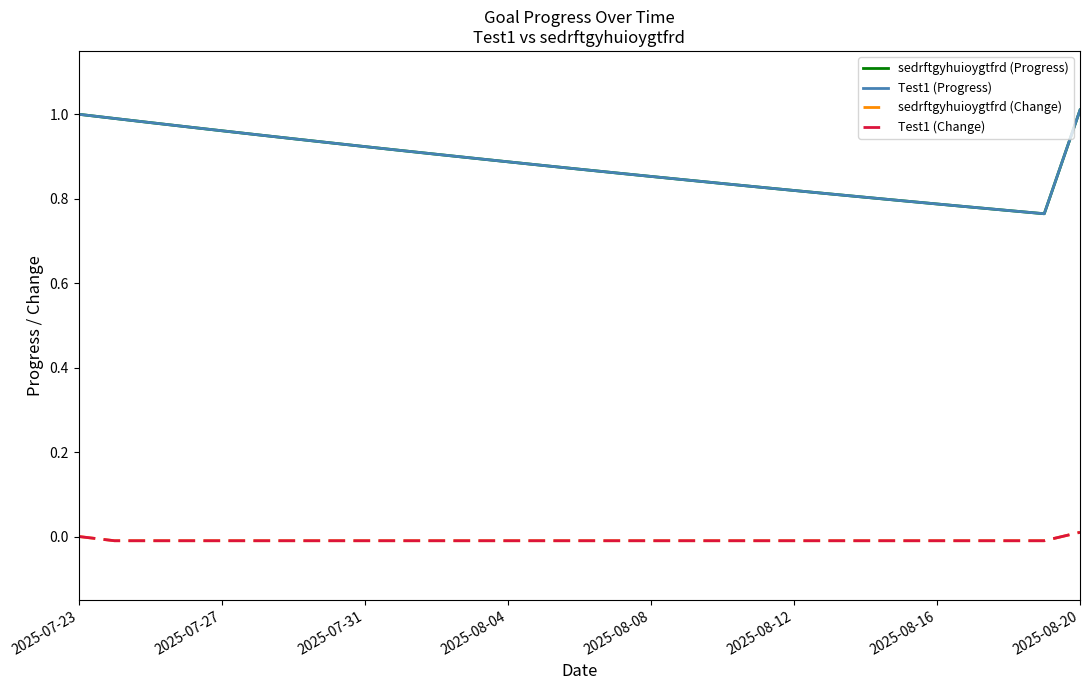

At how many categories does at least one series exceed 0?

29